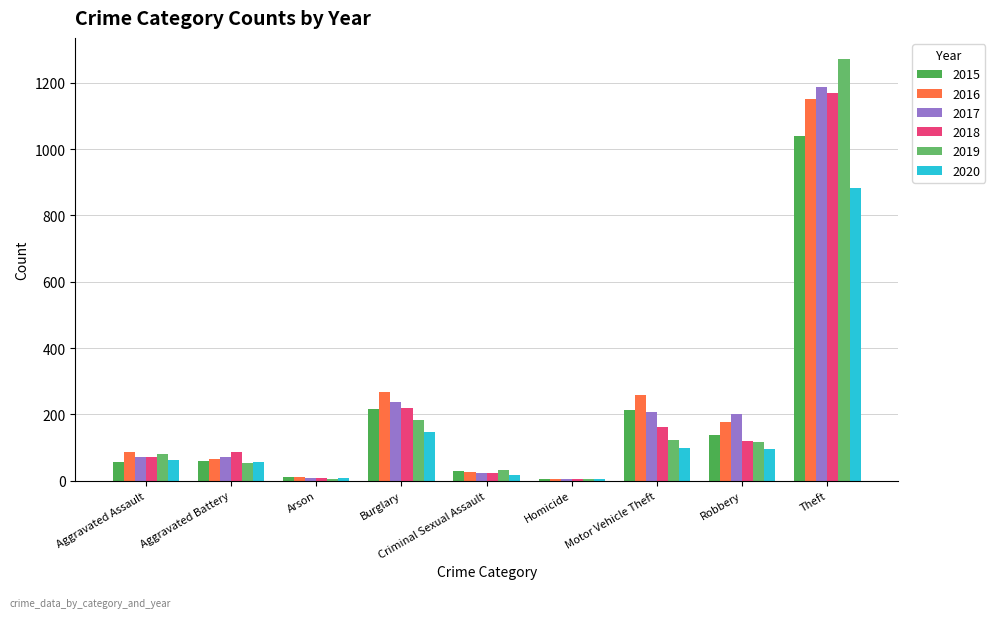

What is the highest value of the 2018 series?

1170